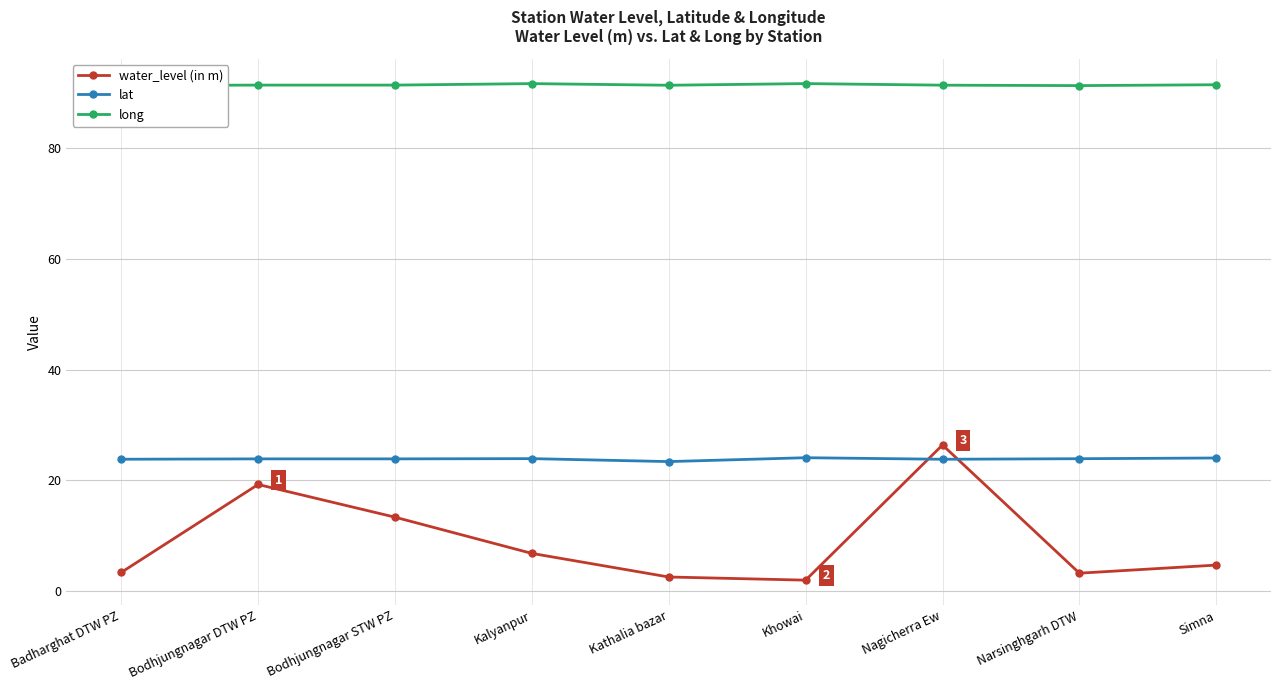

What are all the series names shown in the legend?

water_level (in m), lat, long